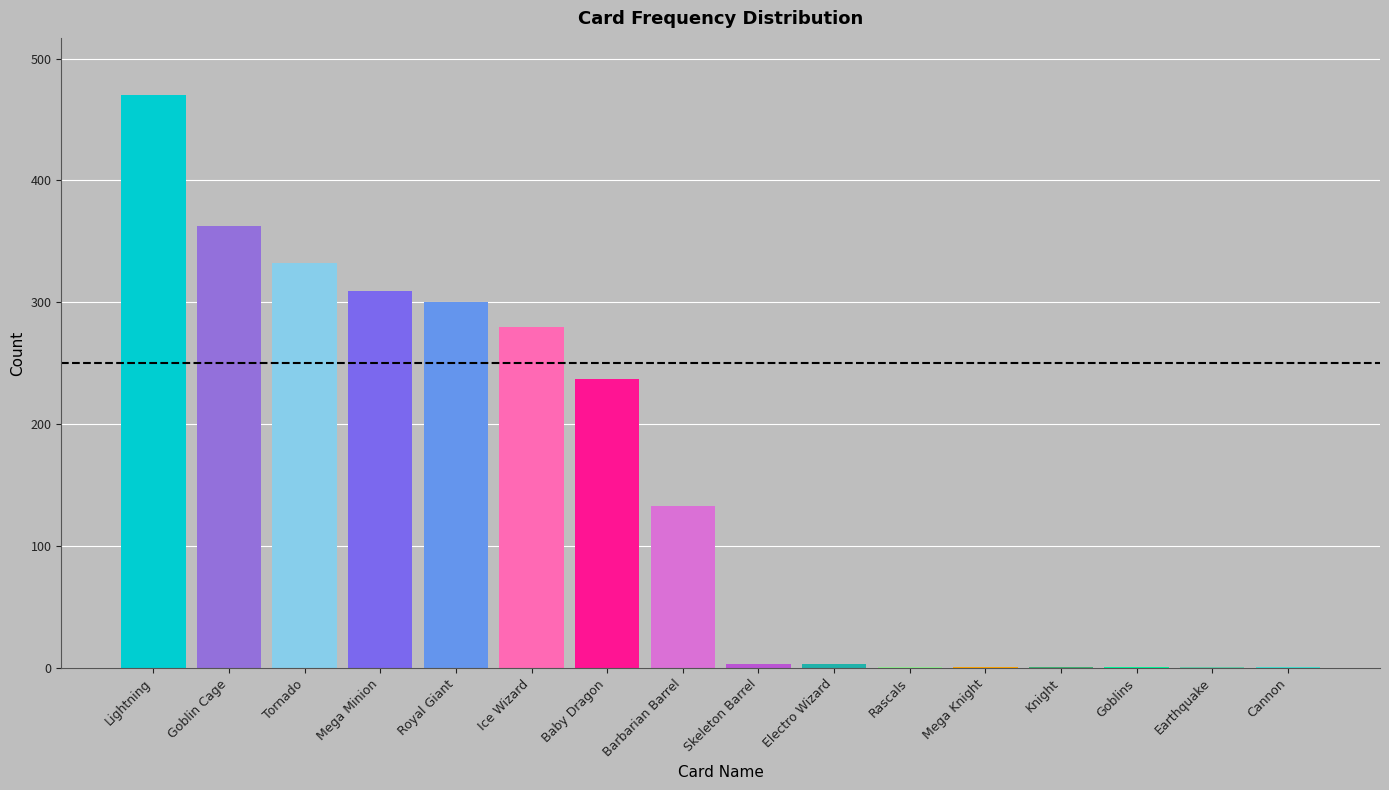

True or false: the data shows 508 at Goblin Cage.

False